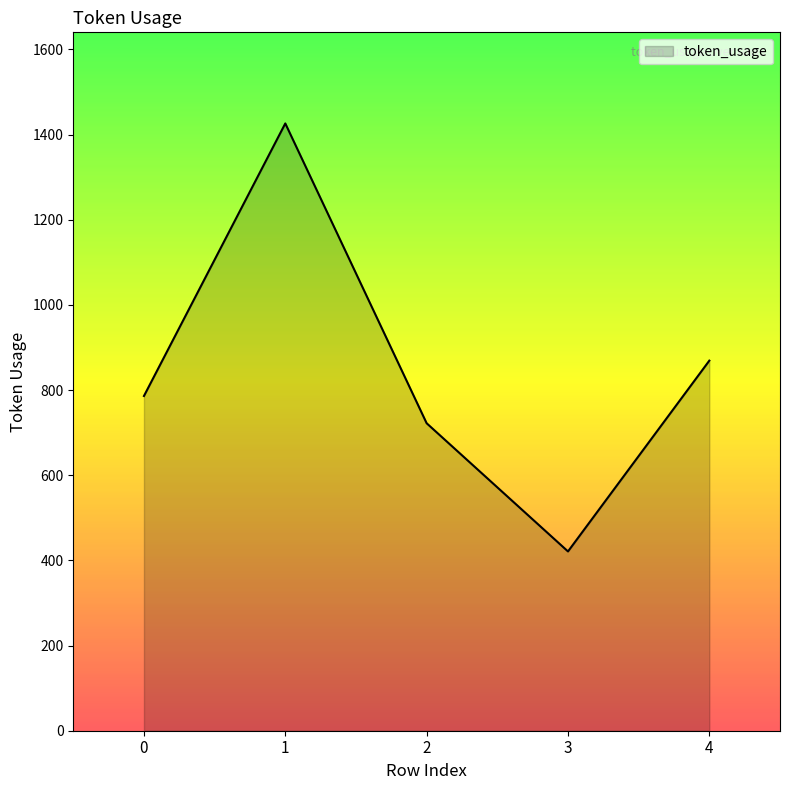

At which category does the data reach its first local valley?

3